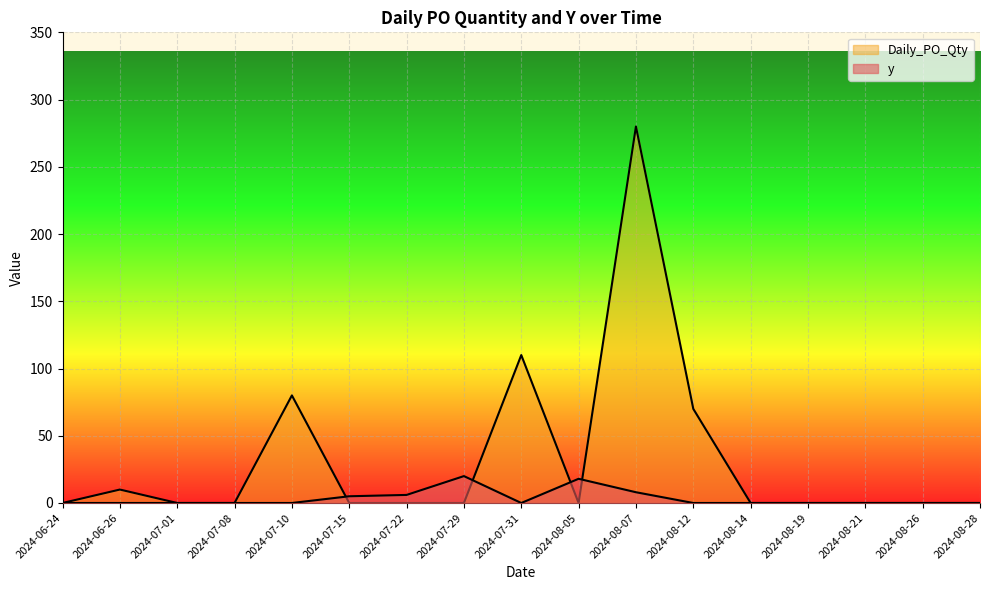

Where is the first local maximum for Daily_PO_Qty?

2024-06-26